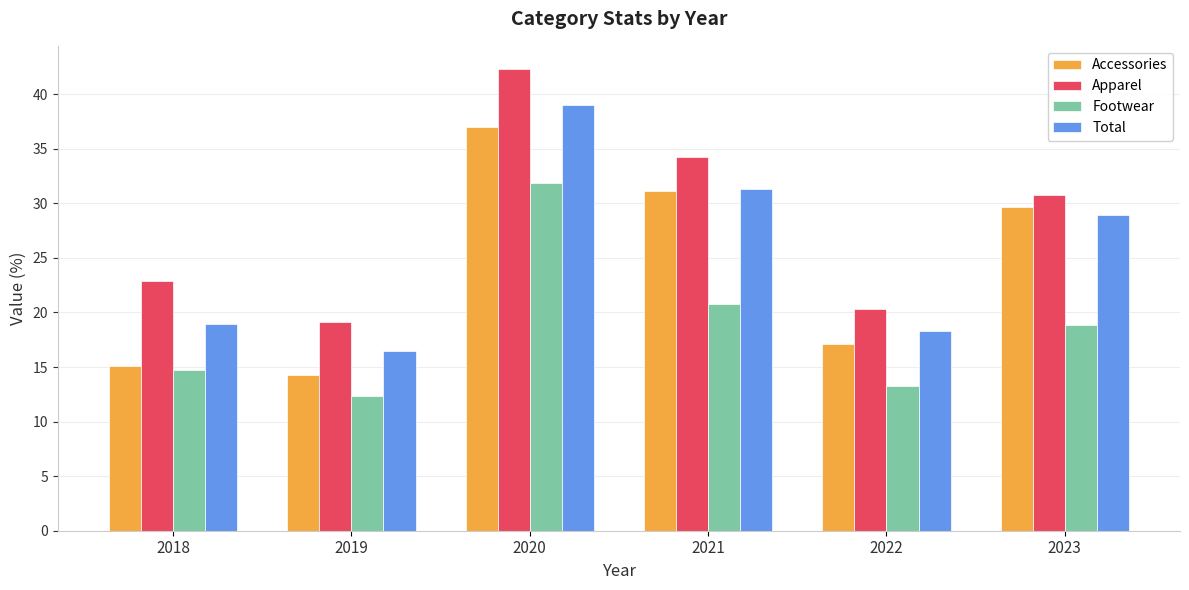

What are all the series names shown in the legend?

Accessories, Apparel, Footwear, Total